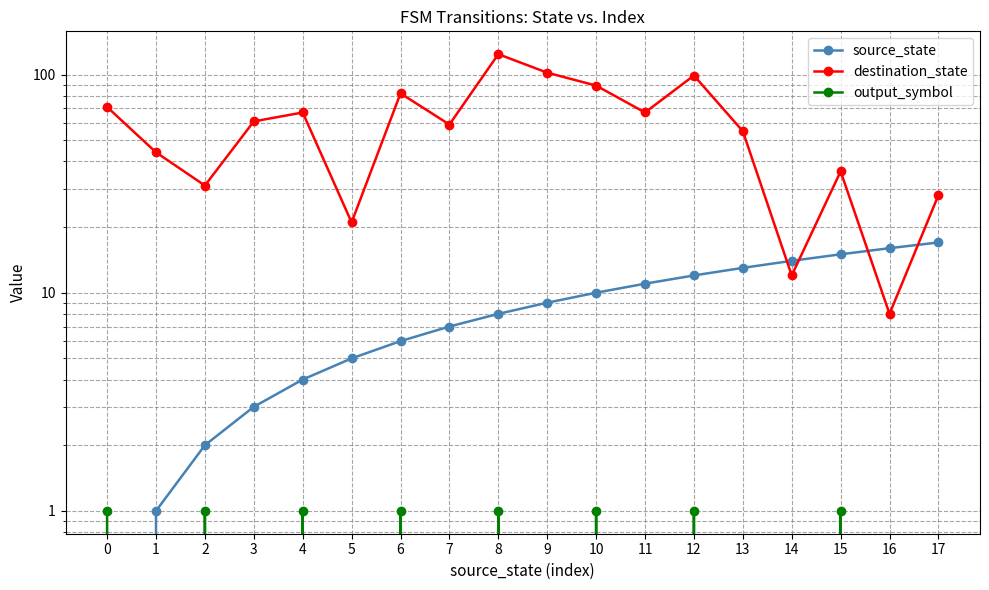

What is the approximate value of output_symbol at 15?

1